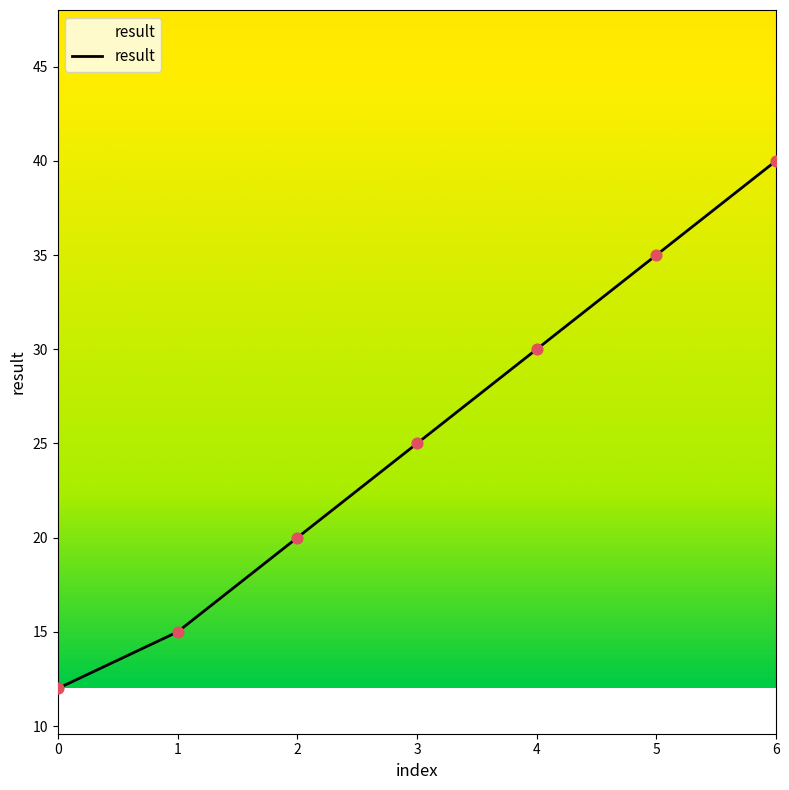

Between 0 and 4, which is larger?

4